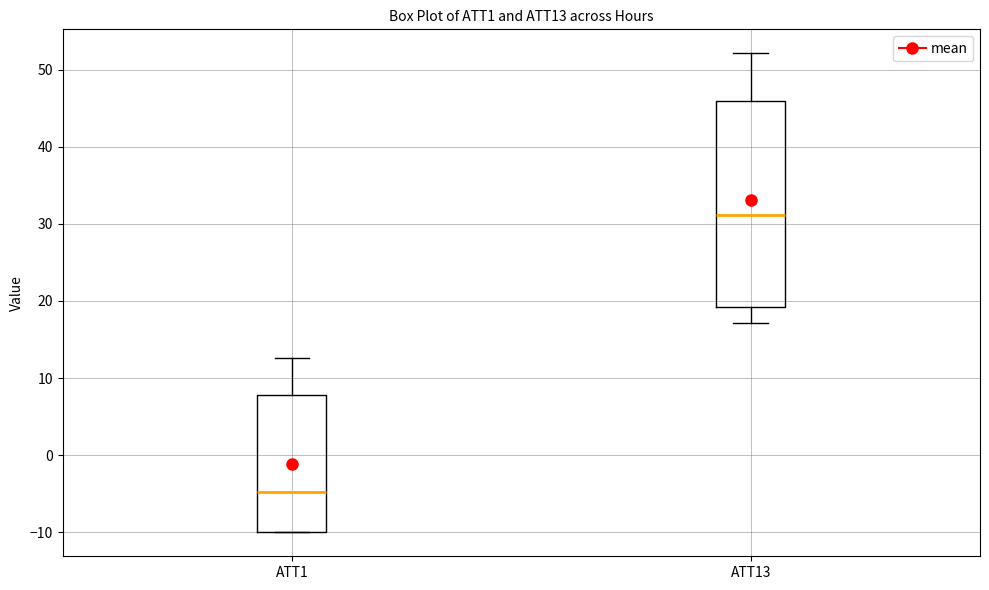

Reading left to right, transcribe this box plot: for each box, give where its median line is, the range the box spans, and where its two whiskers end, as read against the y-axis. The values are not printed on the chart, so give them approximately, as read against the axis.

ATT1: median -5, box -10 to 8, whiskers -10 to 13
ATT13: median 31, box 19 to 46, whiskers 17 to 52